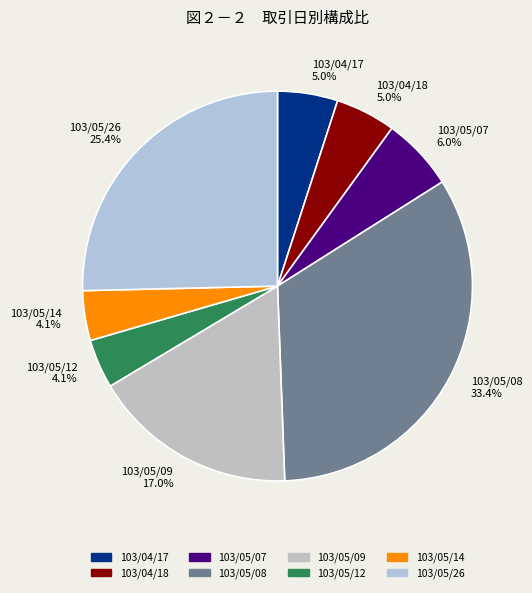

Is it true that 103/05/14 is 9% of the pie?

False